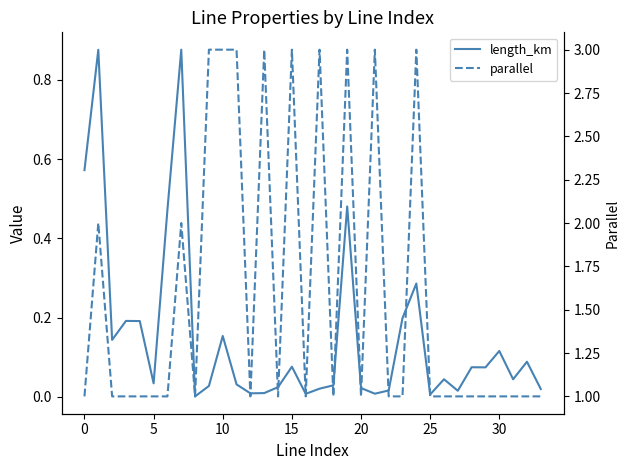

List the series in order of their peak value, lowest first.

length_km, parallel